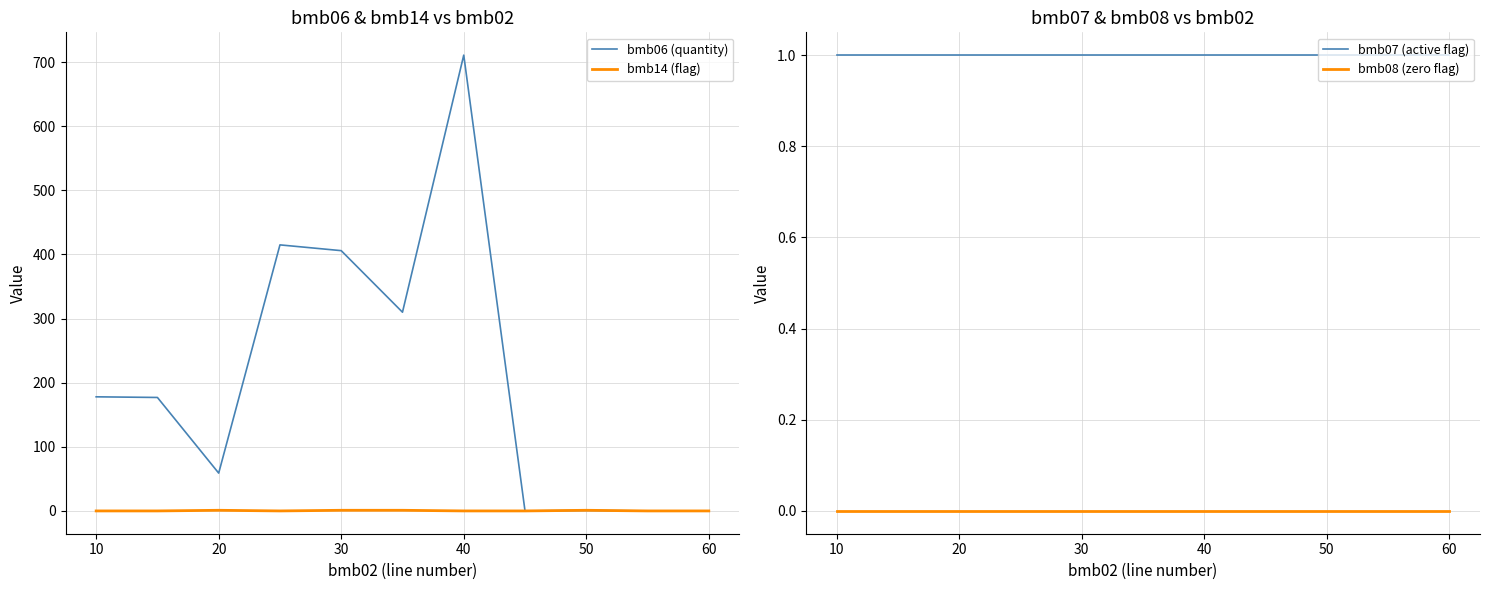

Which series has the largest total across all categories?

bmb06 (quantity)